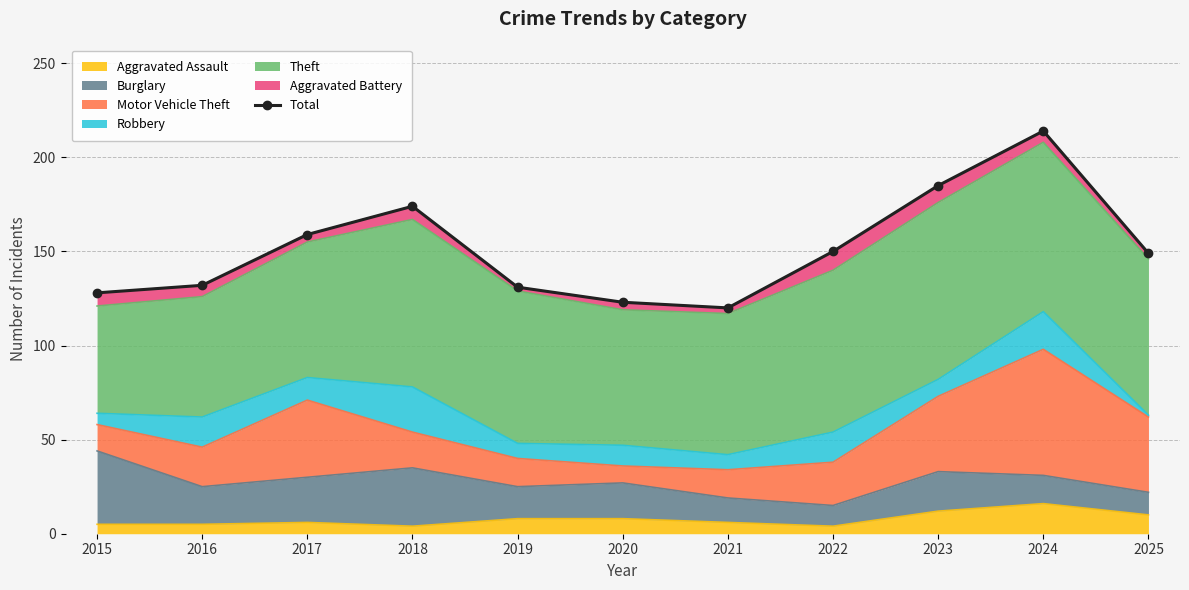

What is the average value?

151